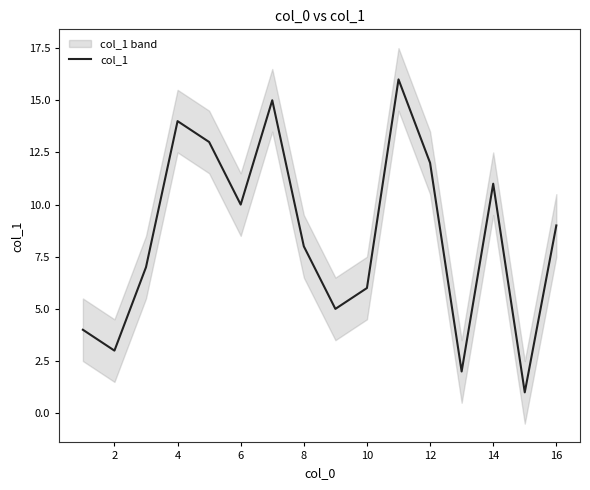

The chart shows a value of 16 at 11. True or false?

False